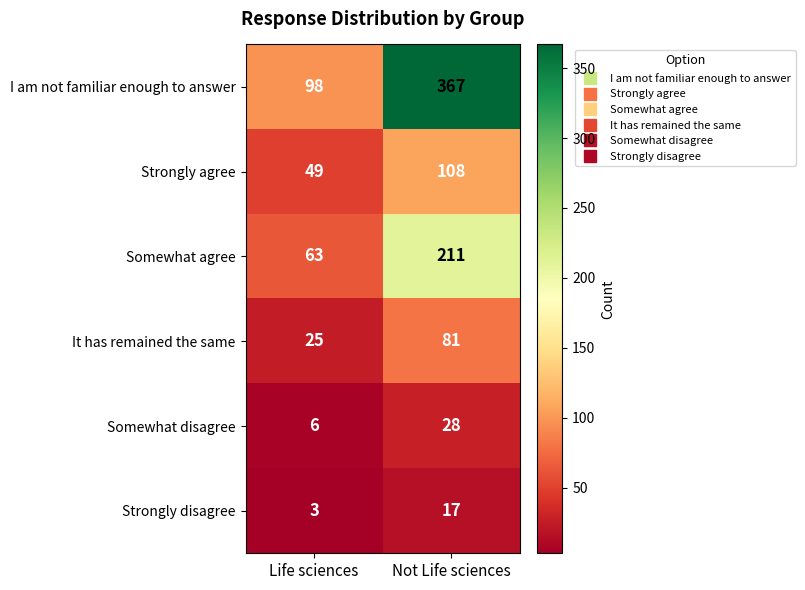

Rank the series at Not Life sciences from lowest to highest value.

Strongly disagree, Somewhat disagree, It has remained the same, Strongly agree, Somewhat agree, I am not familiar enough to answer